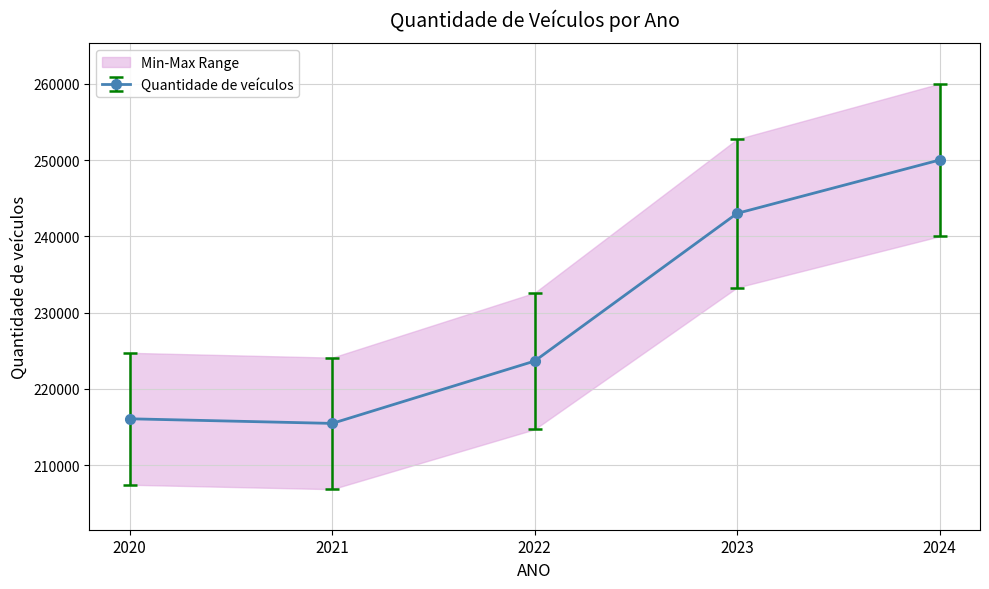

What is the value of the 3rd point from the left?

223654